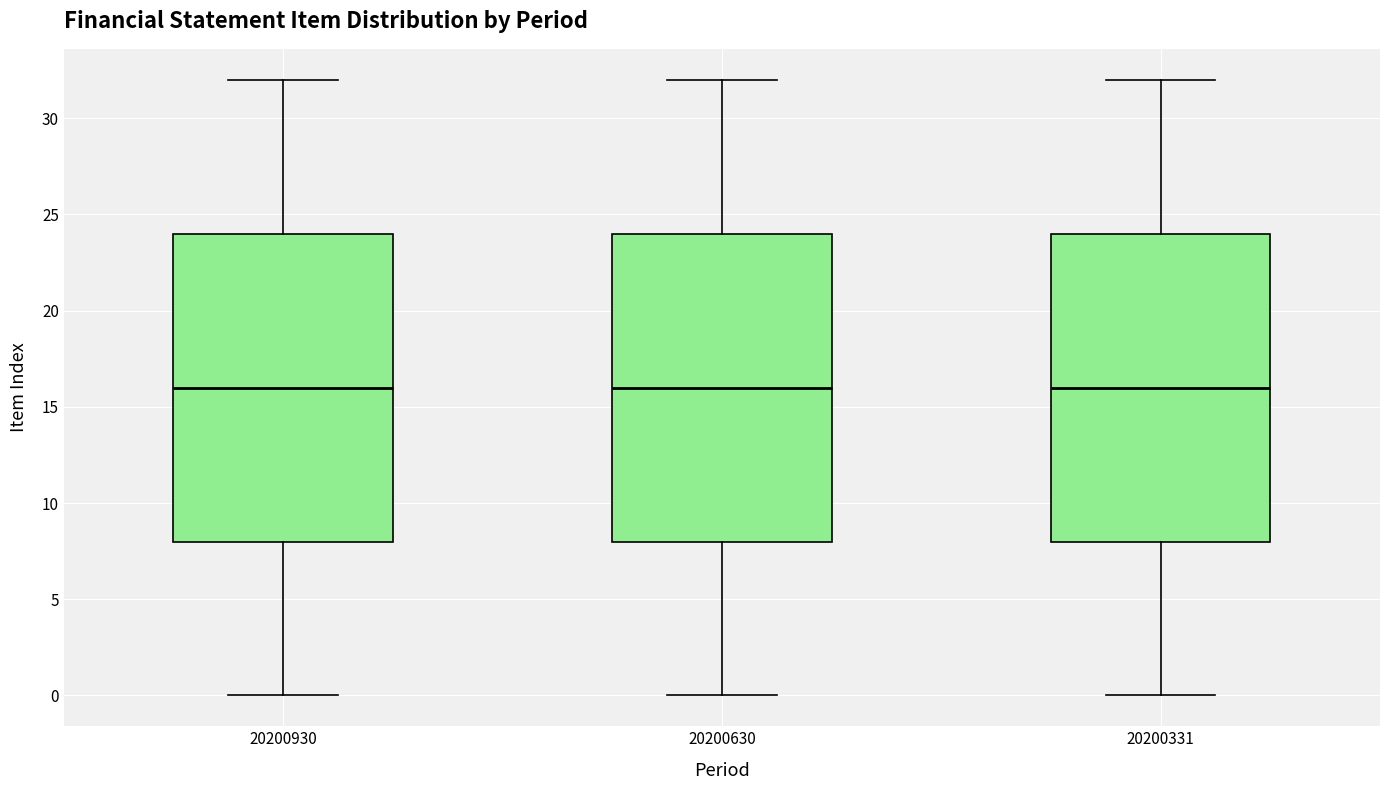

Reading left to right, transcribe this box plot: for each box, give where its median line is, the range the box spans, and where its two whiskers end, as read against the y-axis. The values are not printed on the chart, so give them approximately, as read against the axis.

20200930: median 16, box 8 to 24, whiskers 0 to 32
20200630: median 16, box 8 to 24, whiskers 0 to 32
20200331: median 16, box 8 to 24, whiskers 0 to 32